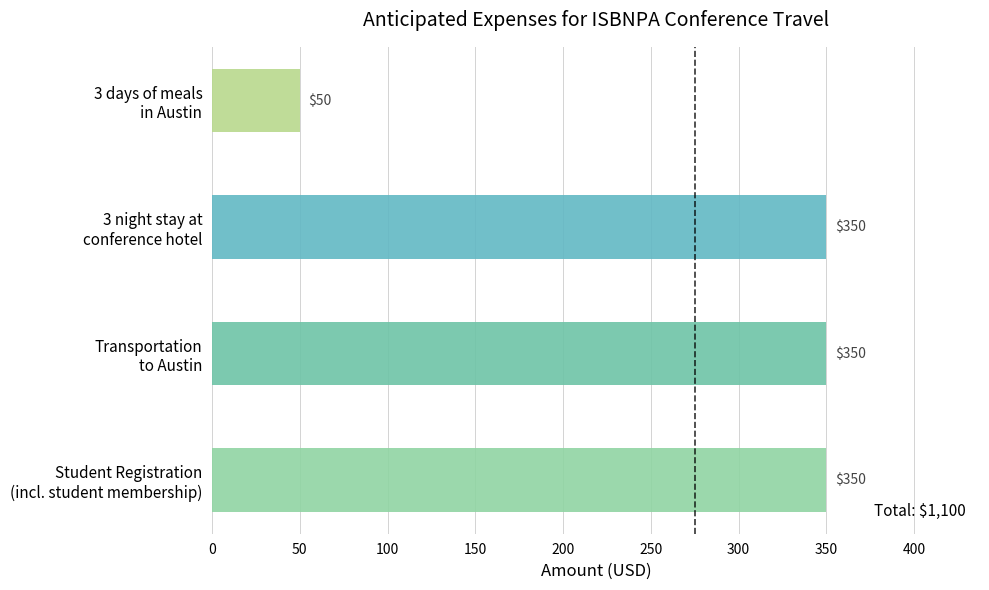

Reading top to bottom, list all the values displayed in this chart.

50	350	350	350